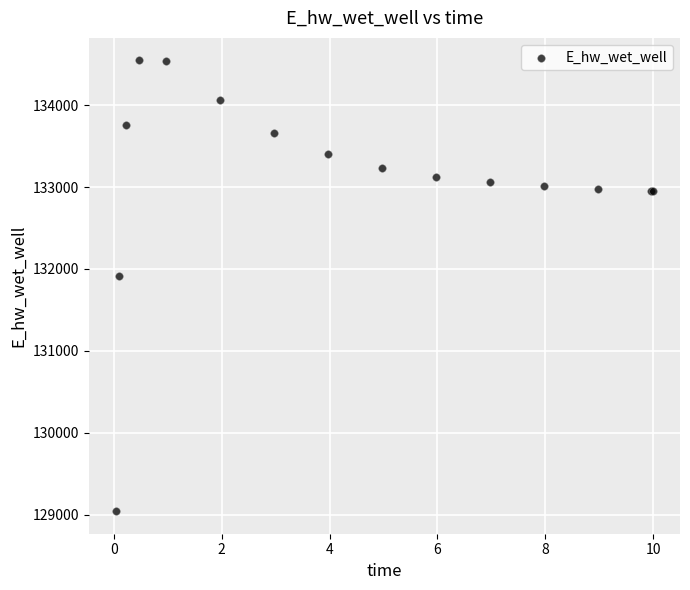

What Y value in the scatter plot is closest to 131794?

131913.9